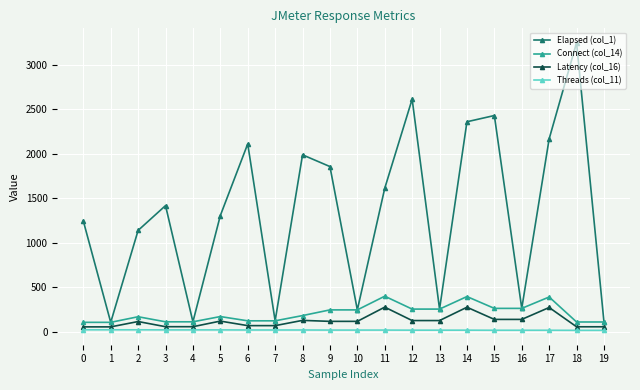

What is the lowest value of the Connect (col_14) series?

104